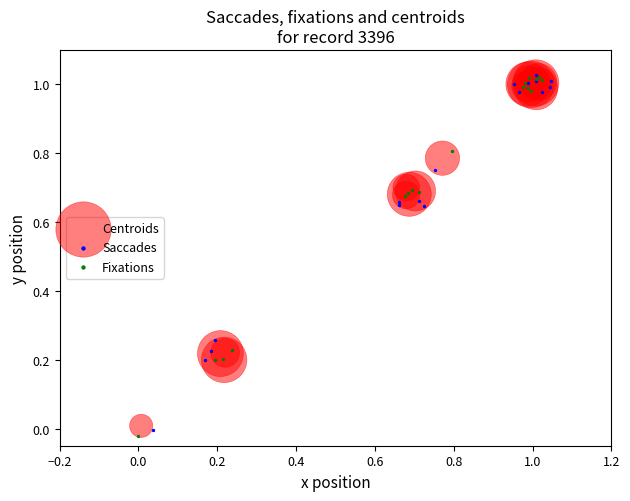

Which series reaches the minimum Y coordinate?

Fixations